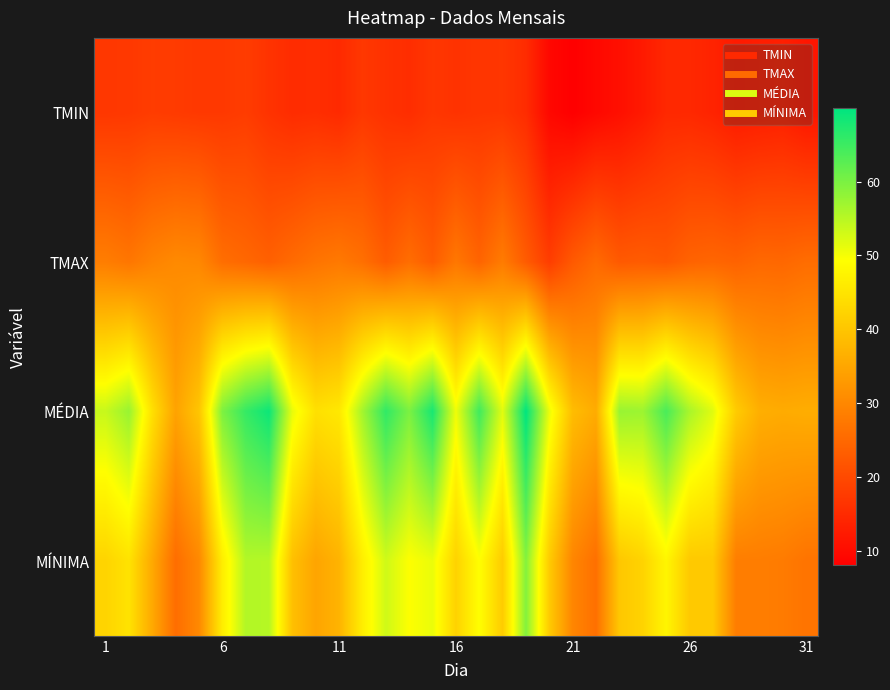

What is the minimum value shown in the chart?

8.0